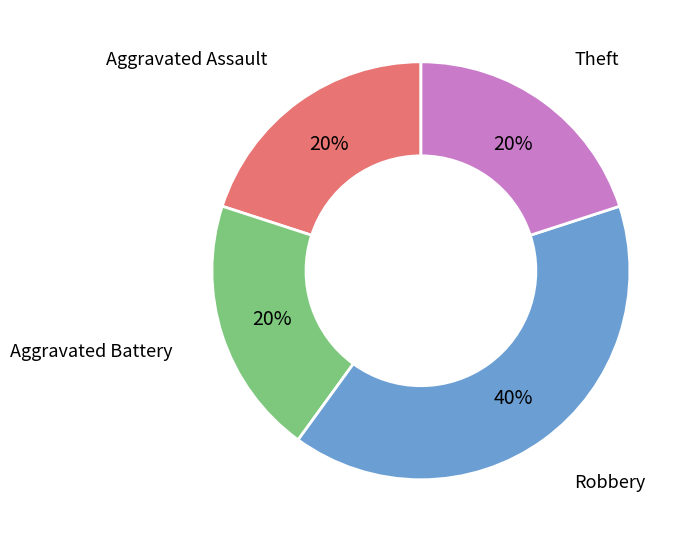

Does any single category account for the majority?

No